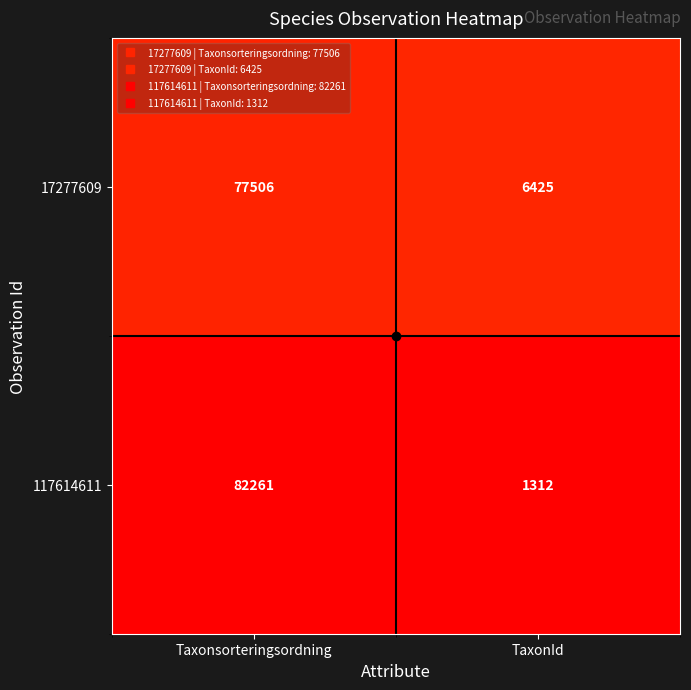

At which category is the sum across all series the highest?

Taxonsorteringsordning